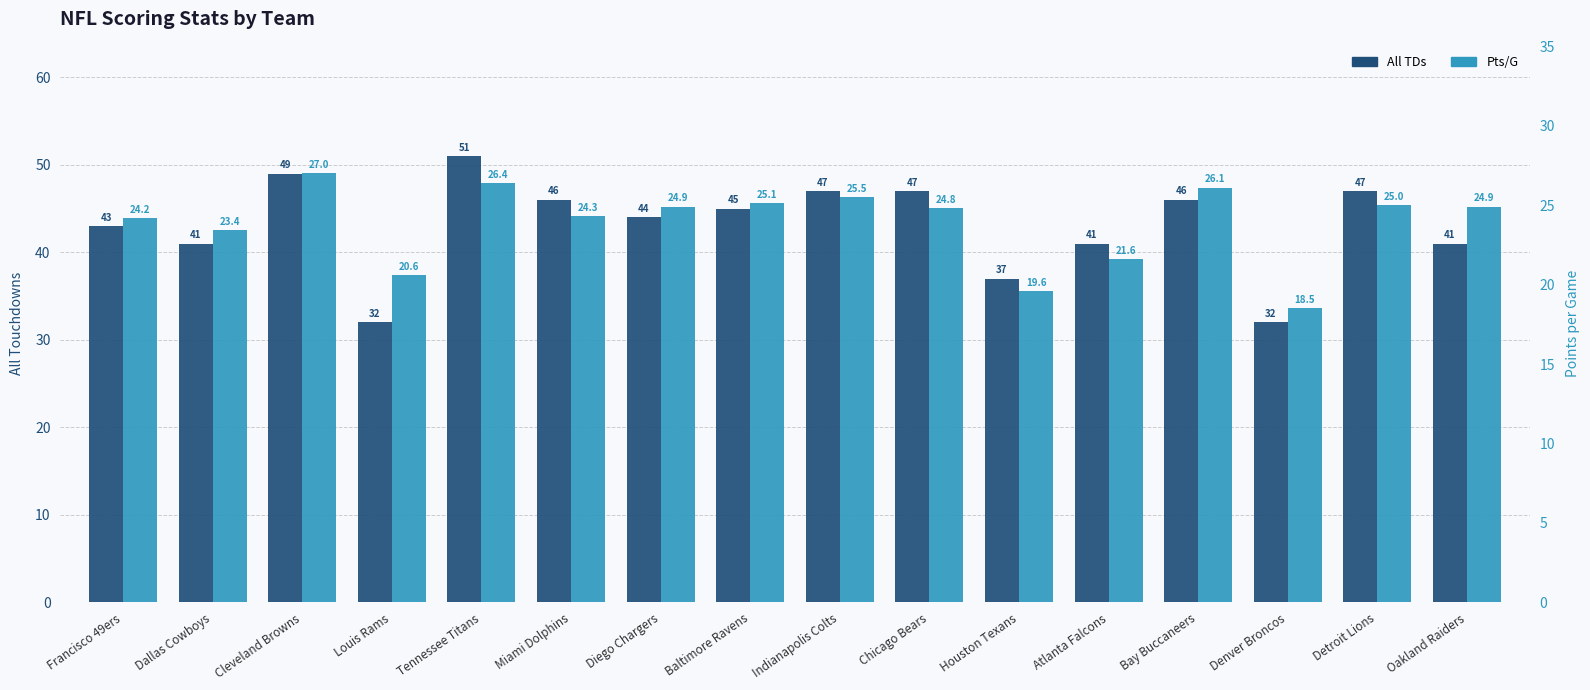

At which label is Pts/G closest to 22?

Atlanta Falcons